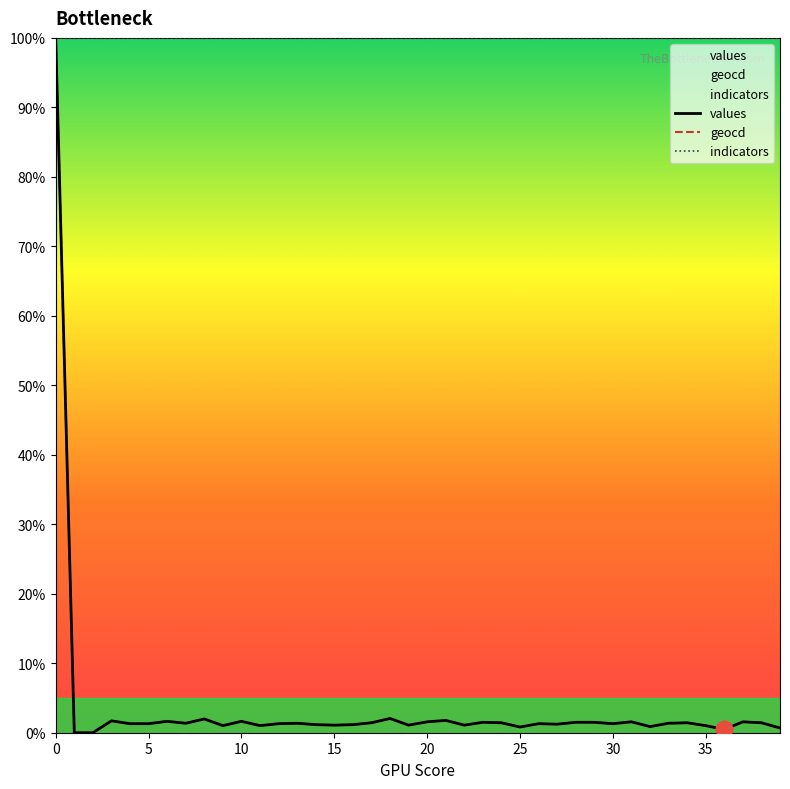

How many interior local peaks does the values series have?

12